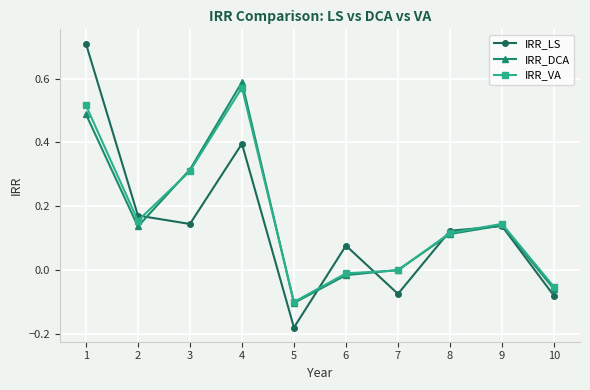

Count the number of categories in the chart.

10